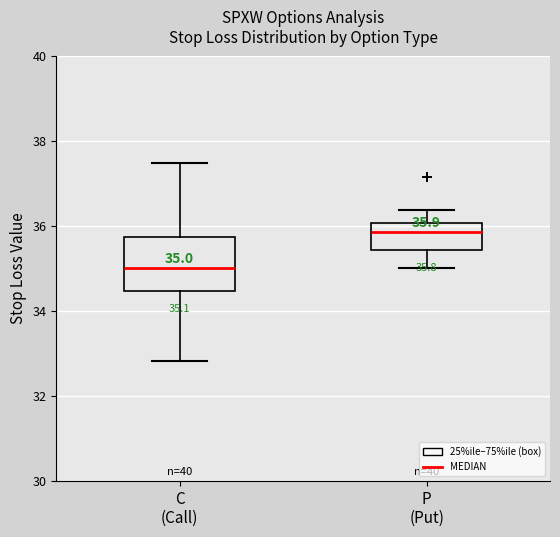

Which box has the highest median line?

P (Put)